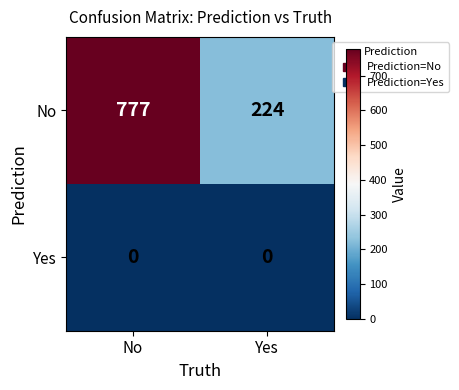

Rank the series at No from lowest to highest value.

Yes, No